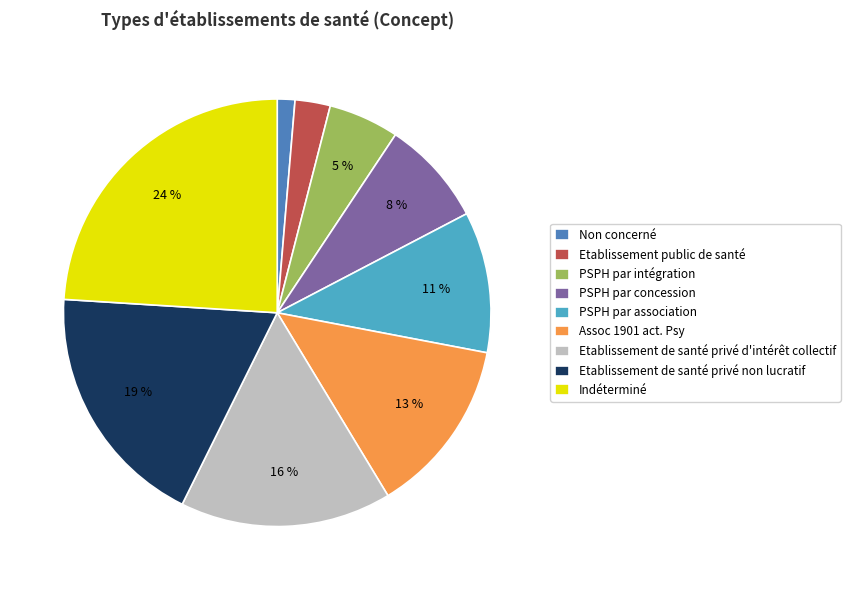

Rank the categories by value from highest to lowest.

Indéterminé, Etablissement de santé privé non lucratif, Etablissement de santé privé d'intérêt collectif, Assoc 1901 act. Psy, PSPH par association, PSPH par concession, PSPH par intégration, Etablissement public de santé, Non concerné